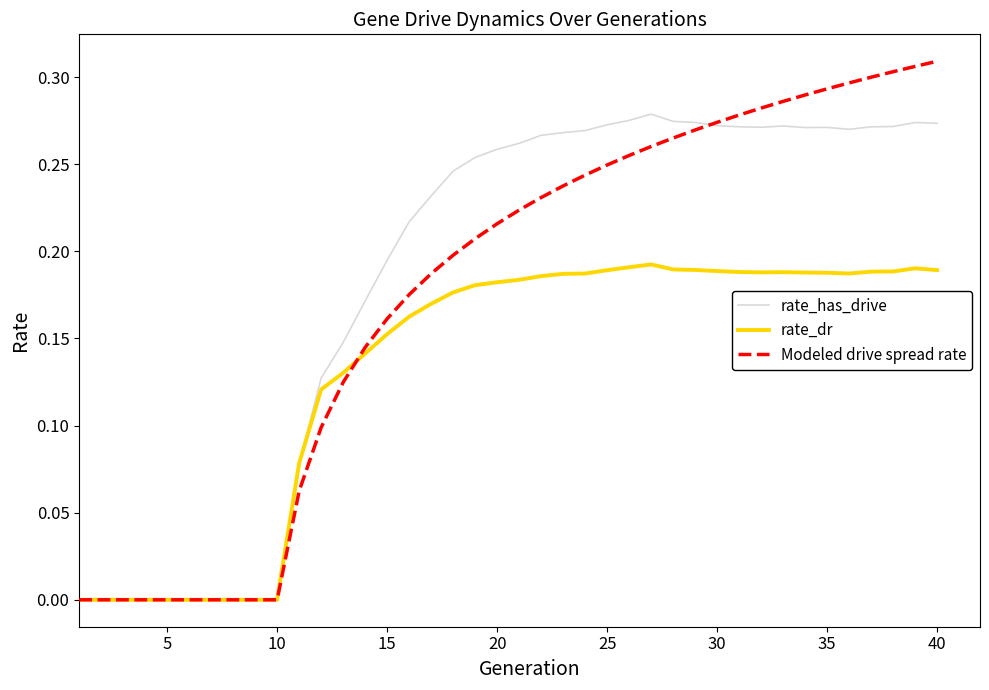

List the series in order of their overall mean, lowest first.

rate_dr, Modeled drive spread rate, rate_has_drive